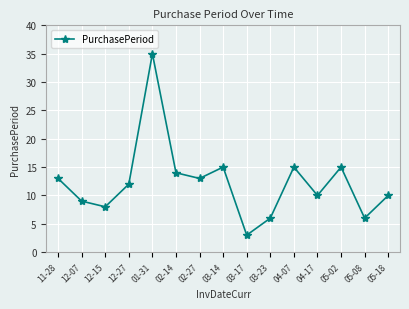

What is the sum of all values?

184